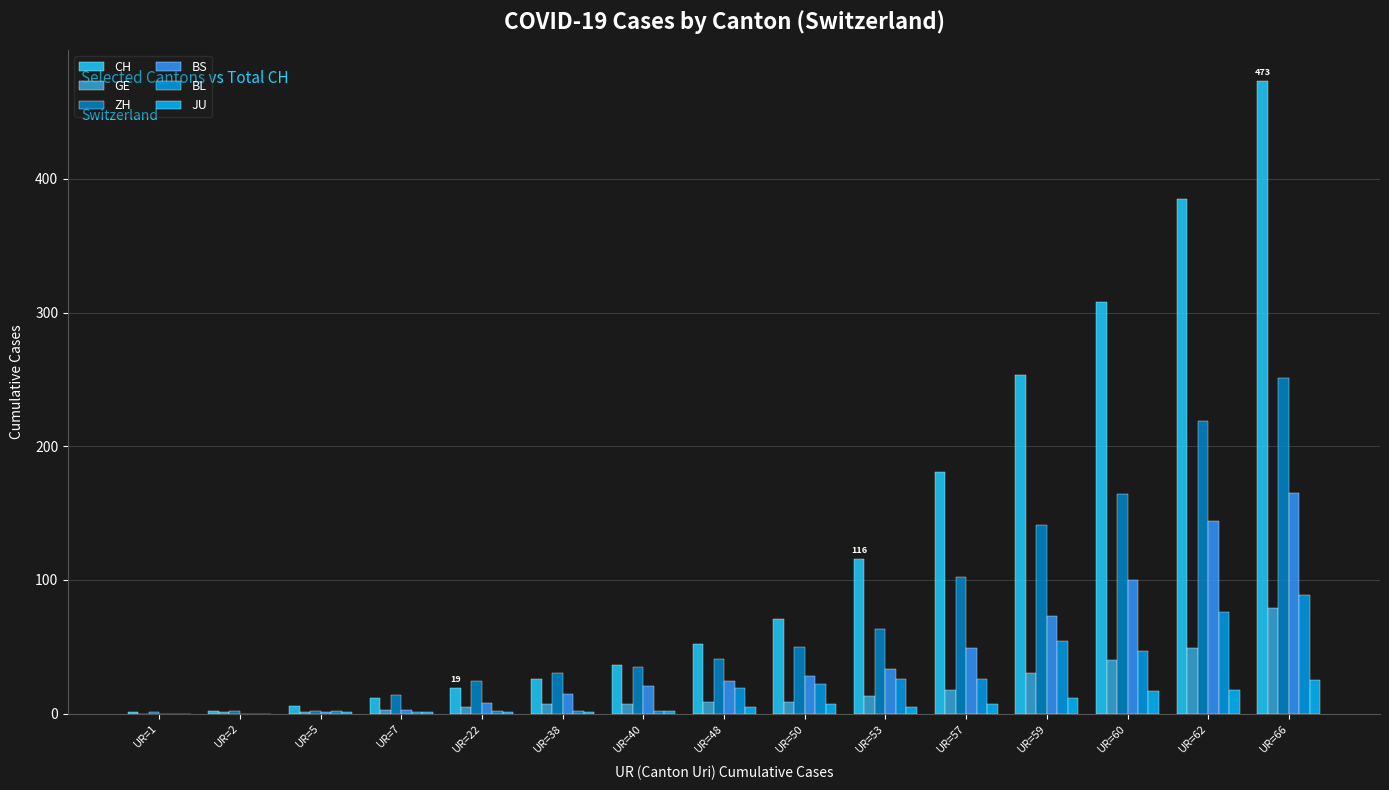

Are the bars grouped side by side (vs. stacked)?

Yes